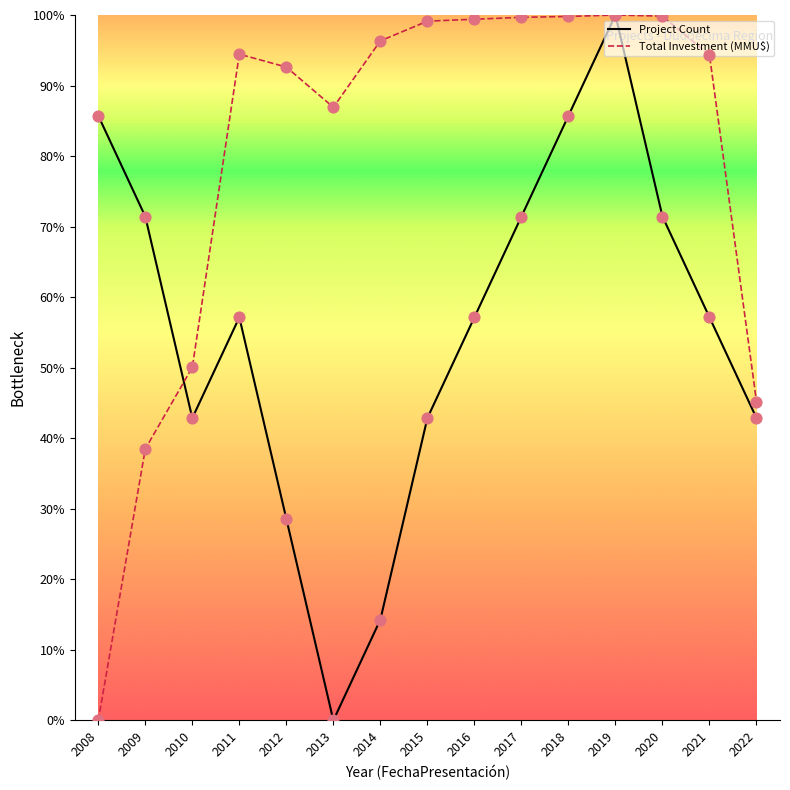

Between 2009 and 2013, which series saw the biggest shift?

Project Count